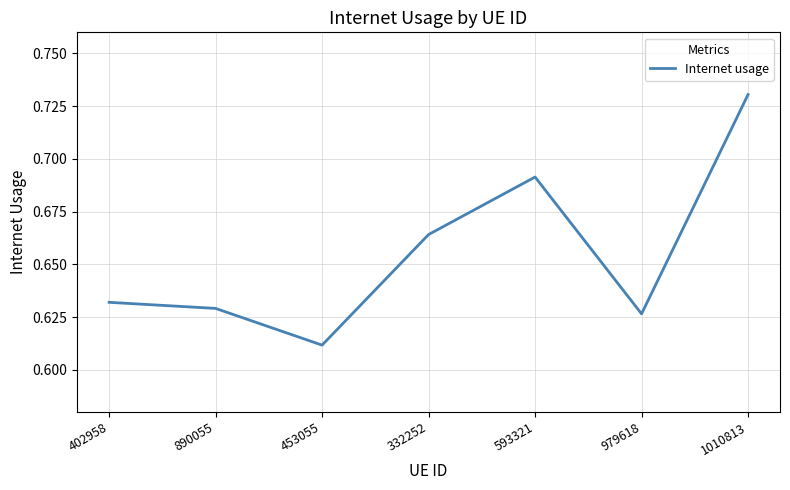

How many interior local peaks (higher than both neighbors) does the data have?

1